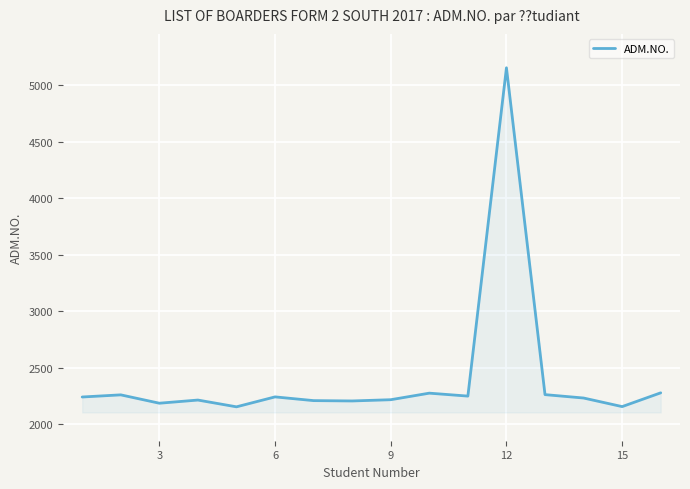

What is the minimum value shown in the chart?

2155